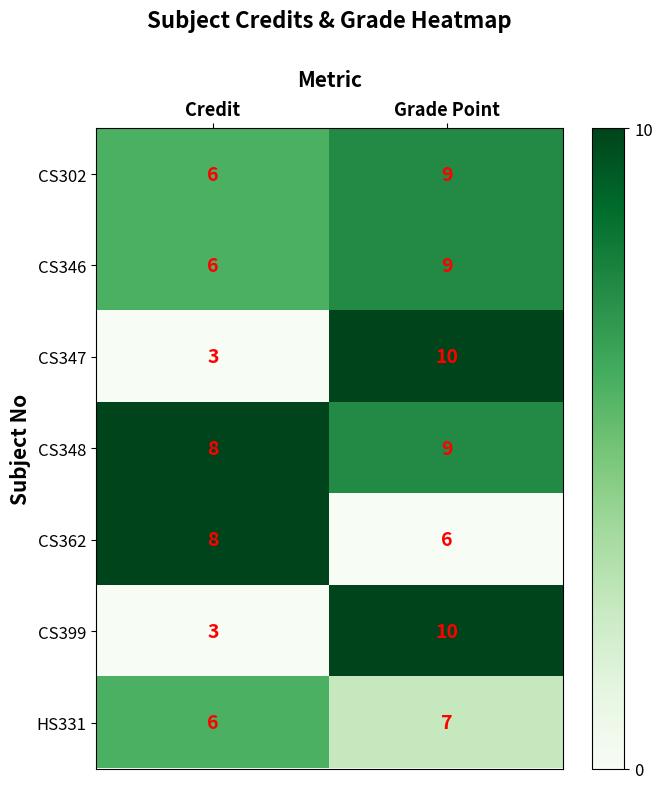

How many values in the CS302 series are below 9?

1